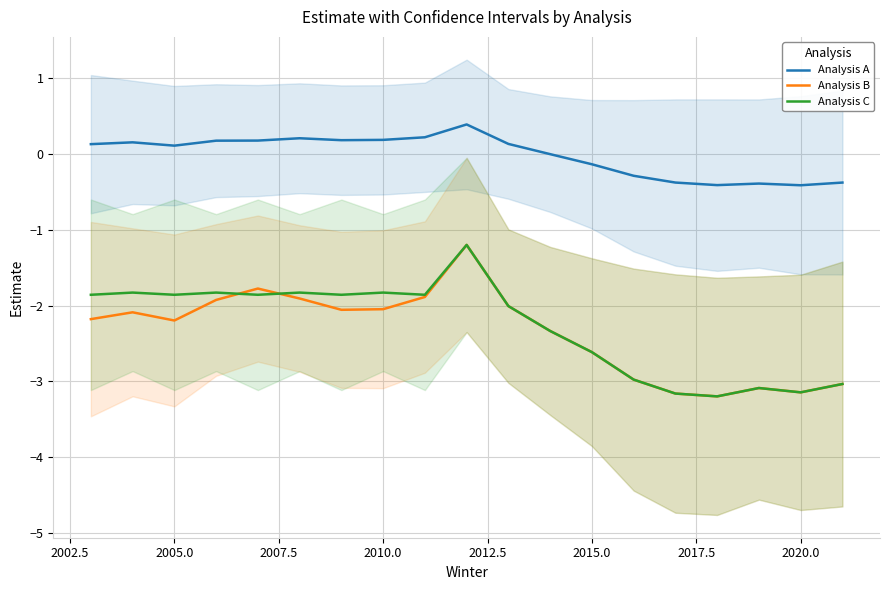

What is the highest value of the Analysis B series?

-1.2